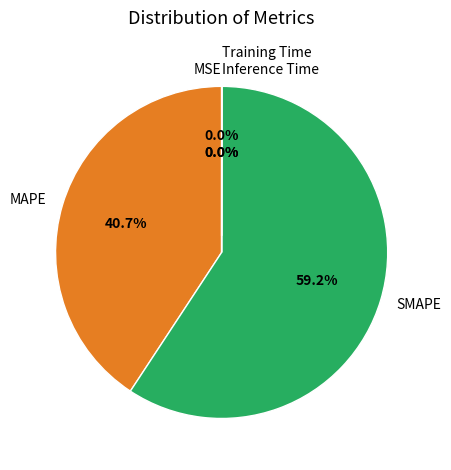

What is the largest slice in the pie chart?

SMAPE